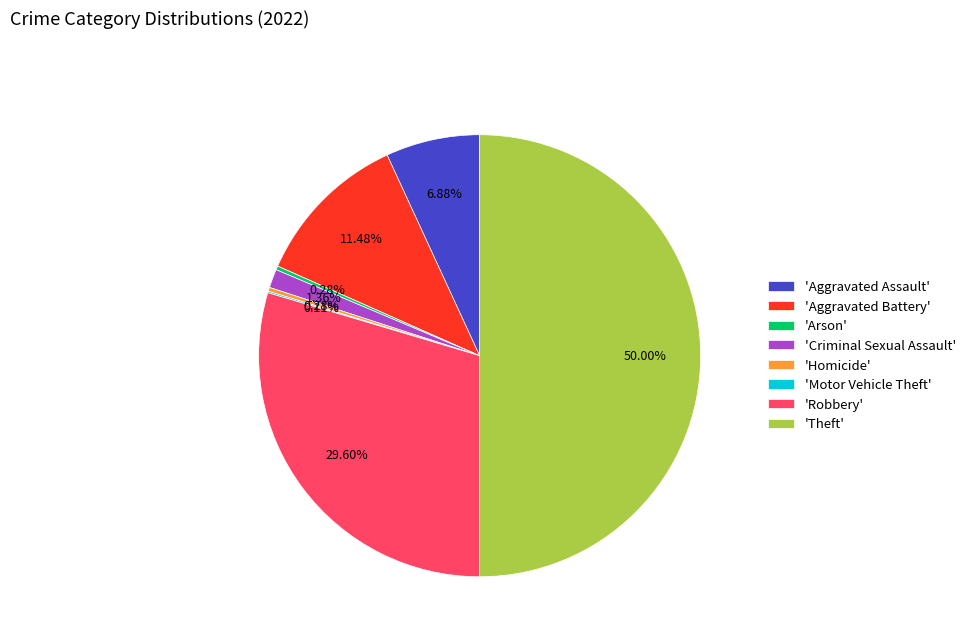

Is 'Criminal Sexual Assault' the majority of the pie?

No